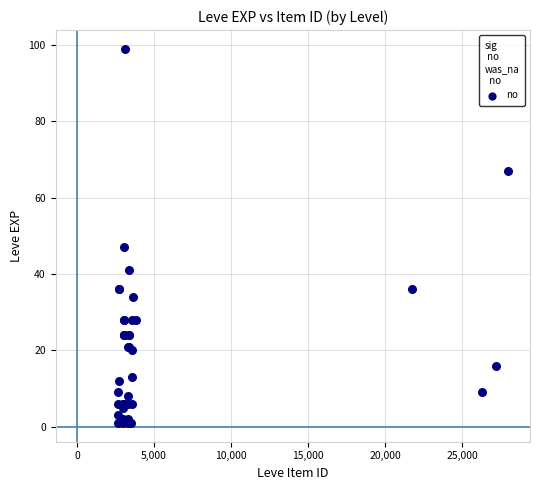

What Y value in the scatter plot is closest to 50?

47